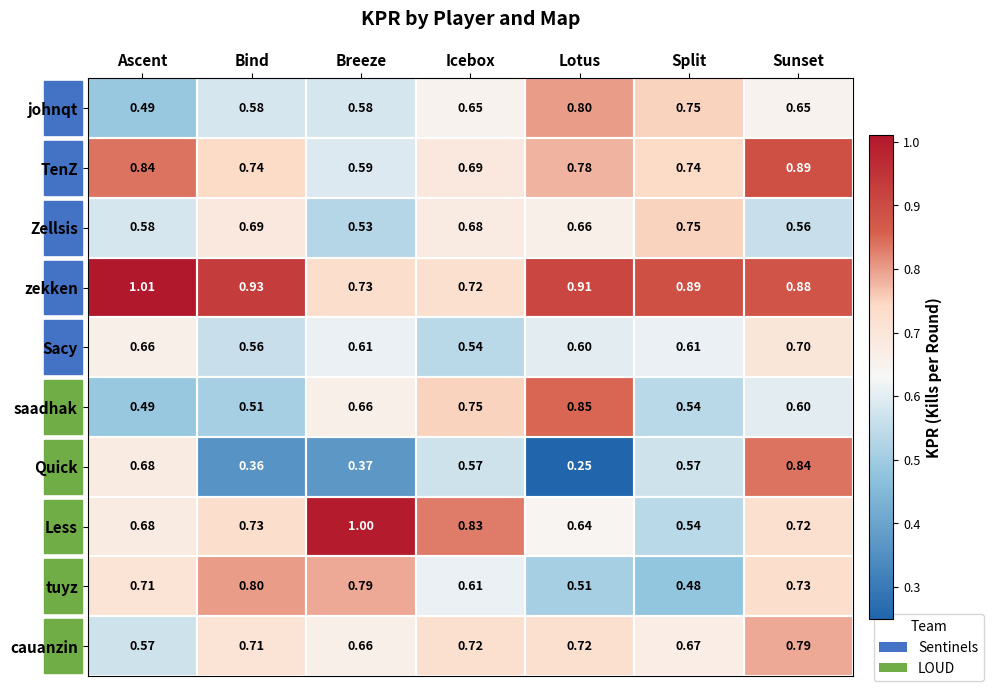

Rank the series at Lotus from highest to lowest value.

zekken, saadhak, johnqt, TenZ, cauanzin, Zellsis, Less, Sacy, tuyz, Quick